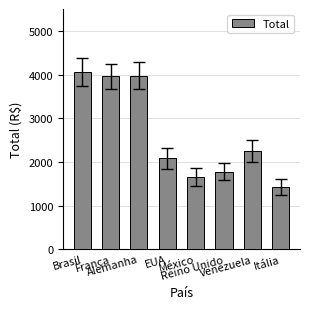

Approximately how many times larger is the value at França compared to Alemanha?

1.0